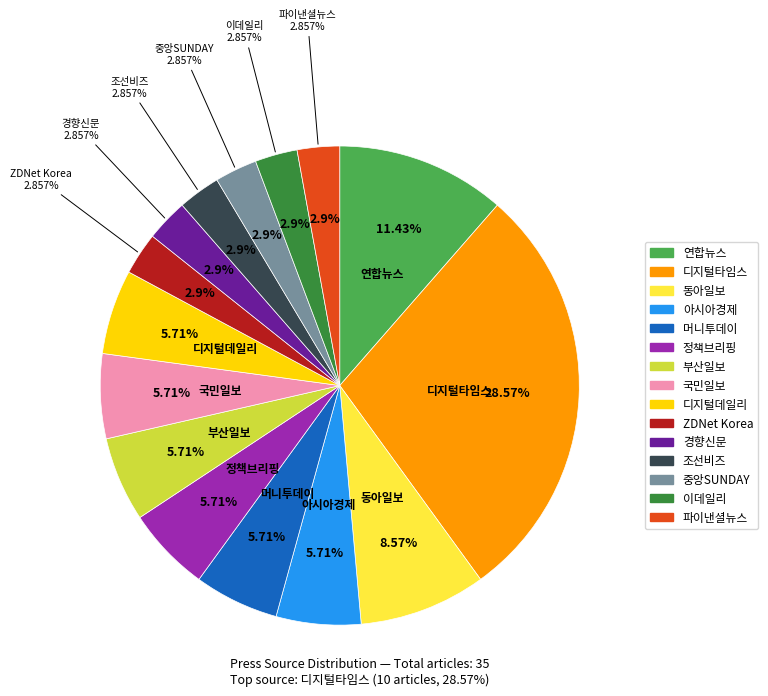

Rank the categories by value from lowest to highest.

ZDNet Korea, 경향신문, 조선비즈, 중앙SUNDAY, 이데일리, 파이낸셜뉴스, 아시아경제, 머니투데이, 정책브리핑, 부산일보, 국민일보, 디지털데일리, 동아일보, 연합뉴스, 디지털타임스